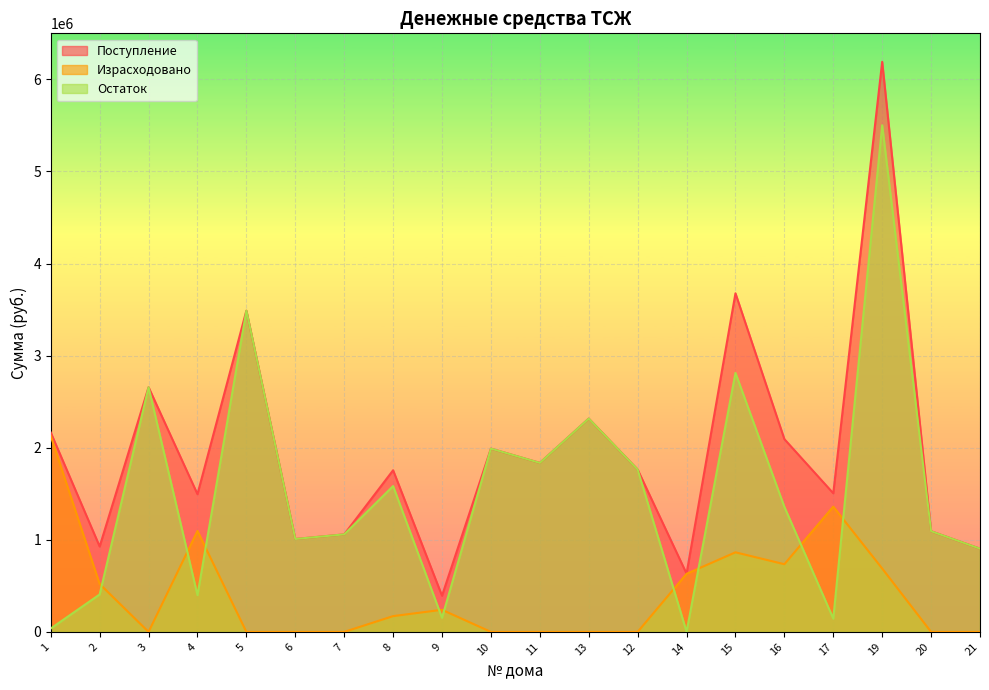

Reading left to right, what are all the values shown in this chart?

Поступление: 2164902.9	927289.3	2656882.2	1495494.0	3487806.1	1008943.9	1058964.3	1755006.1	392830.7	1990268.7	1835190.8	2316329.0	1762870.5	632535.2	3676484.9	2093136.8	1505097.9	6189715.9	1093123.6	903827.7
Израсходовано: 2127811.9	520454.0	0.0	1096230.0	0.0	0.0	0.0	171327.8	240000.0	0.0	0.0	0.0	0.0	630700.0	864119.0	734998.1	1360761.0	688405.6	0.0	0.0
Остаток: 37091.1	406835.3	2656882.2	399264.0	3487806.1	1008943.9	1058964.3	1583678.4	152830.7	1990268.7	1835190.8	2316329.0	1762870.5	1835.2	2812365.8	1358138.7	144336.9	5501310.2	1093123.6	903827.7